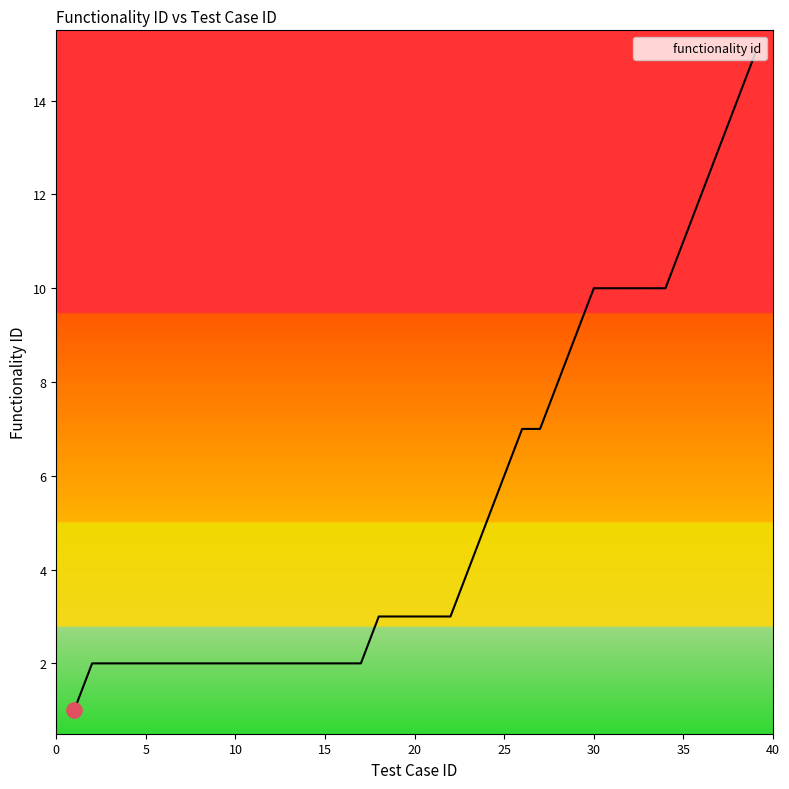

What is the greatest value displayed?

15